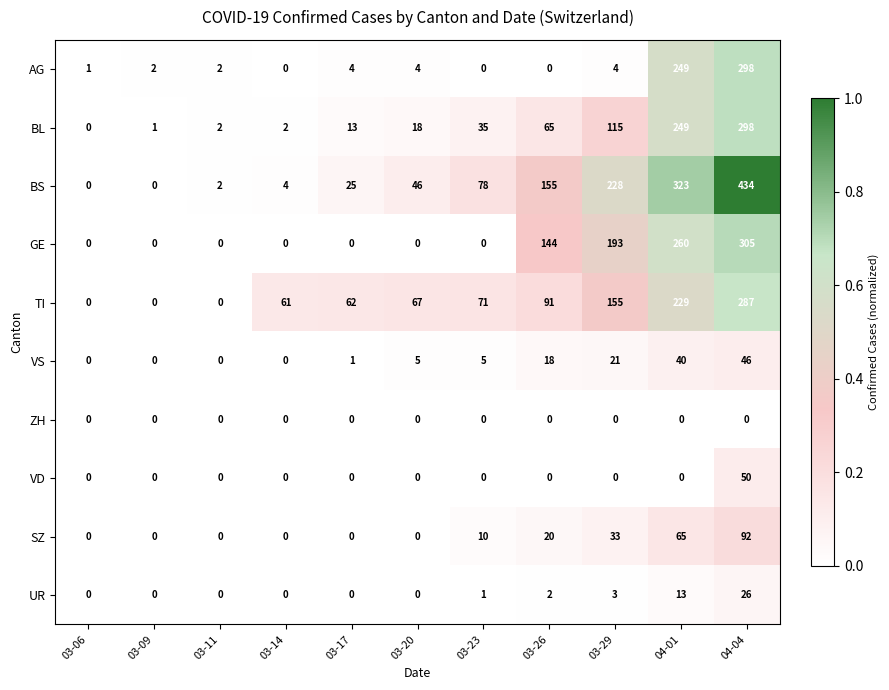

Which series has the largest range (max minus min)?

BS